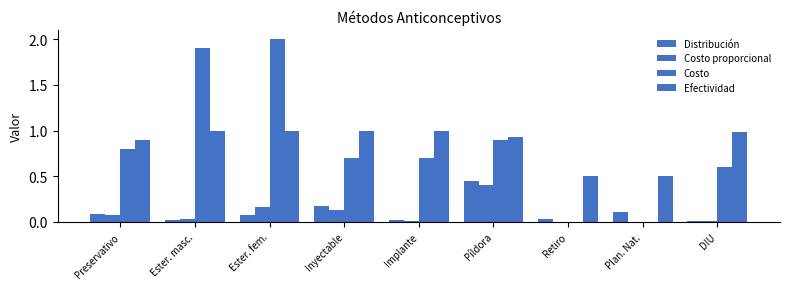

How many categories are shown in the chart?

9